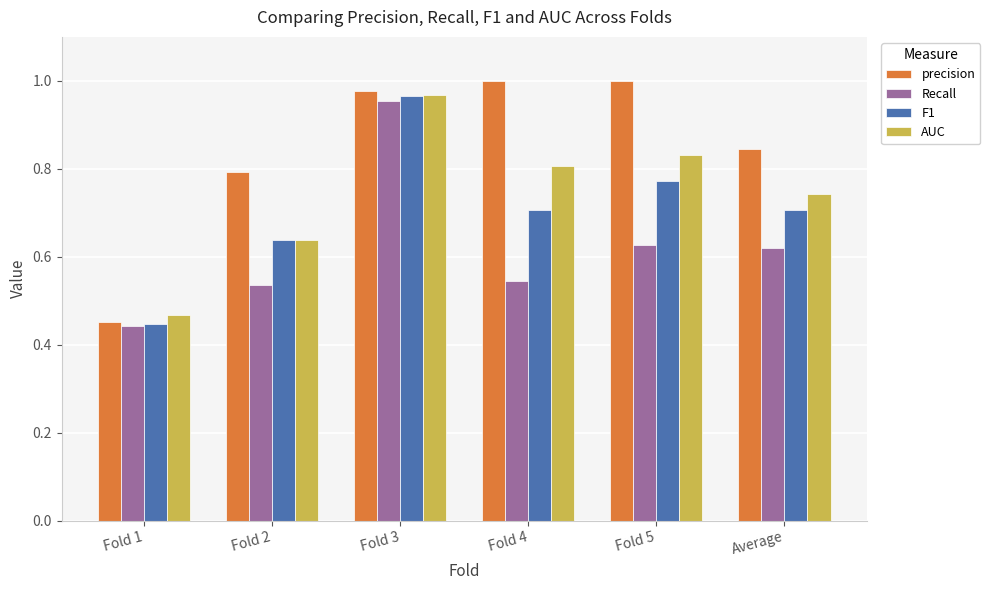

At which label does F1 reach its minimum?

Fold 1